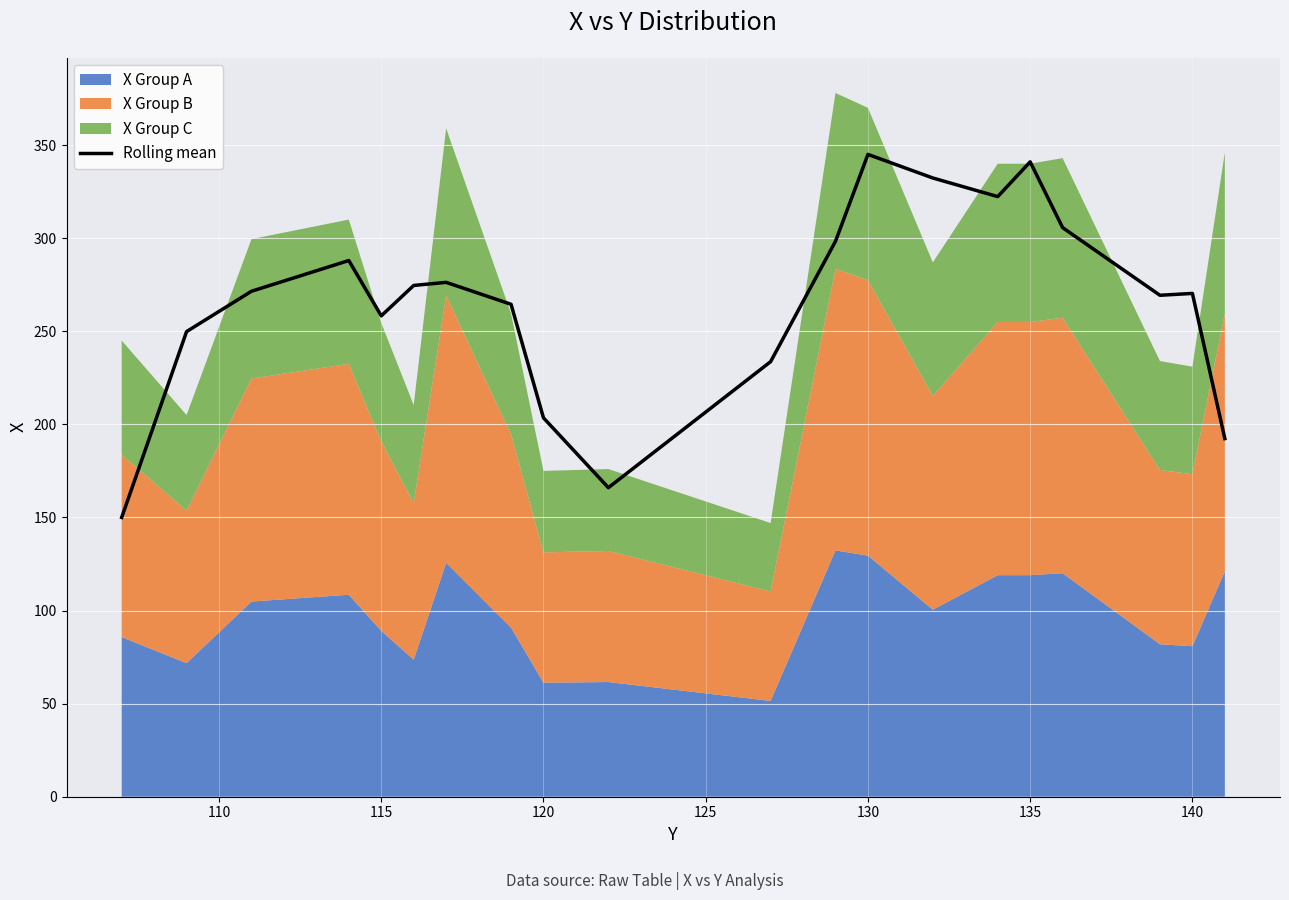

What is the highest value of the Rolling mean series?

345.0